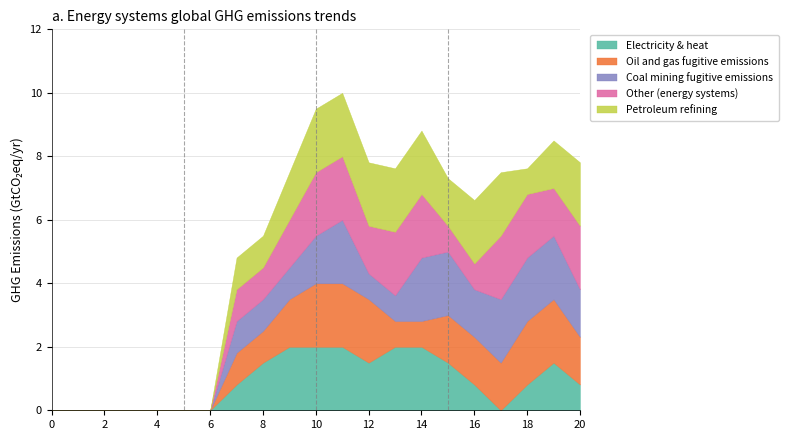

At which category is the sum across all series the highest?

11